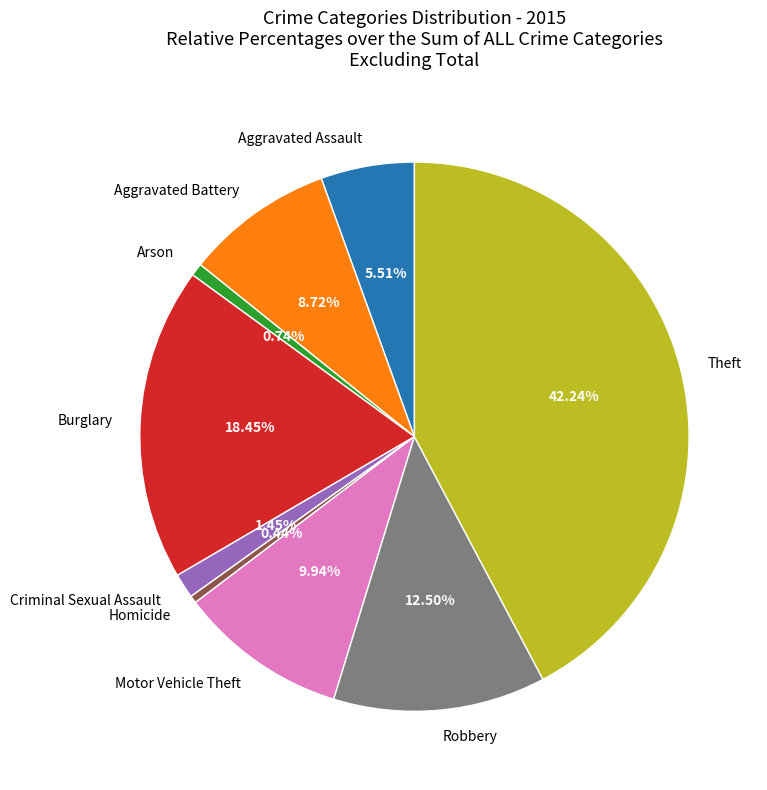

Which slice is the largest?

Theft